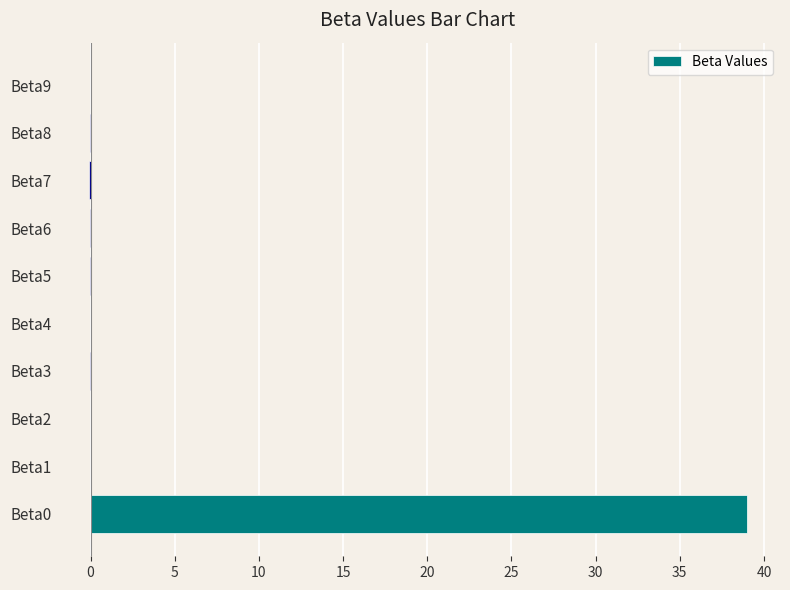

What is the sum of all values?

38.9